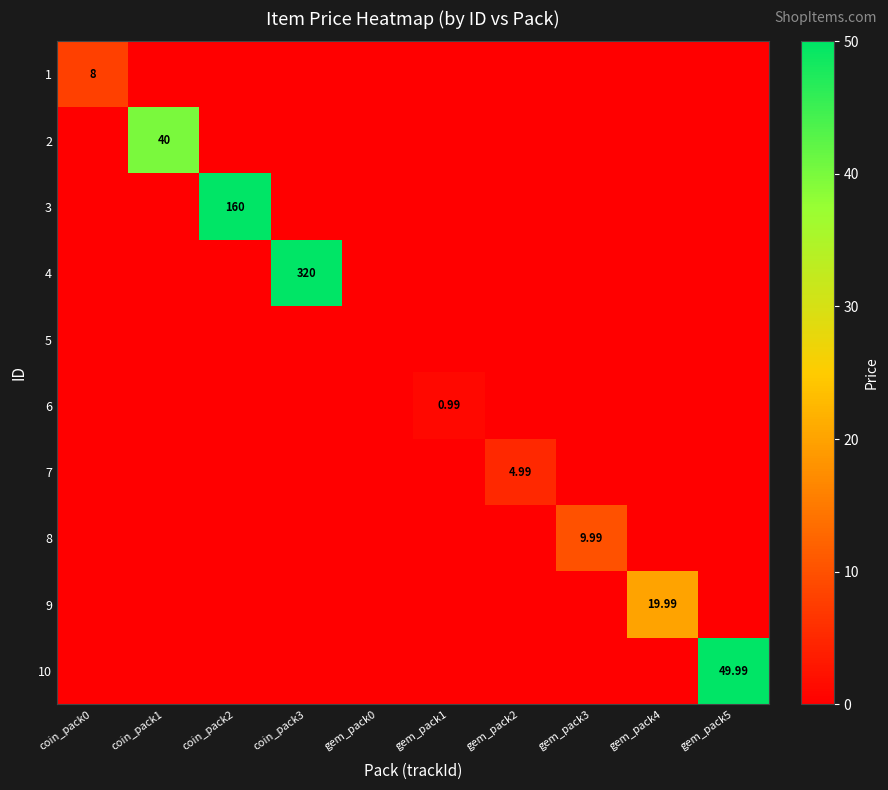

The value of 4 at coin_pack3 is 66.7. True or false?

False